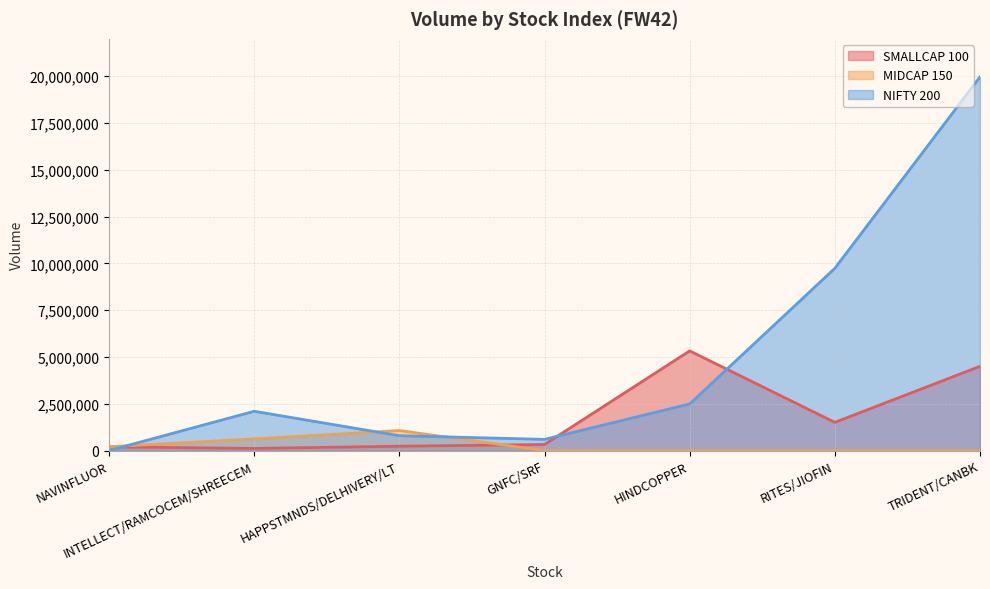

Where is NIFTY 200 nearest to the value 9987489?

RITES/JIOFIN